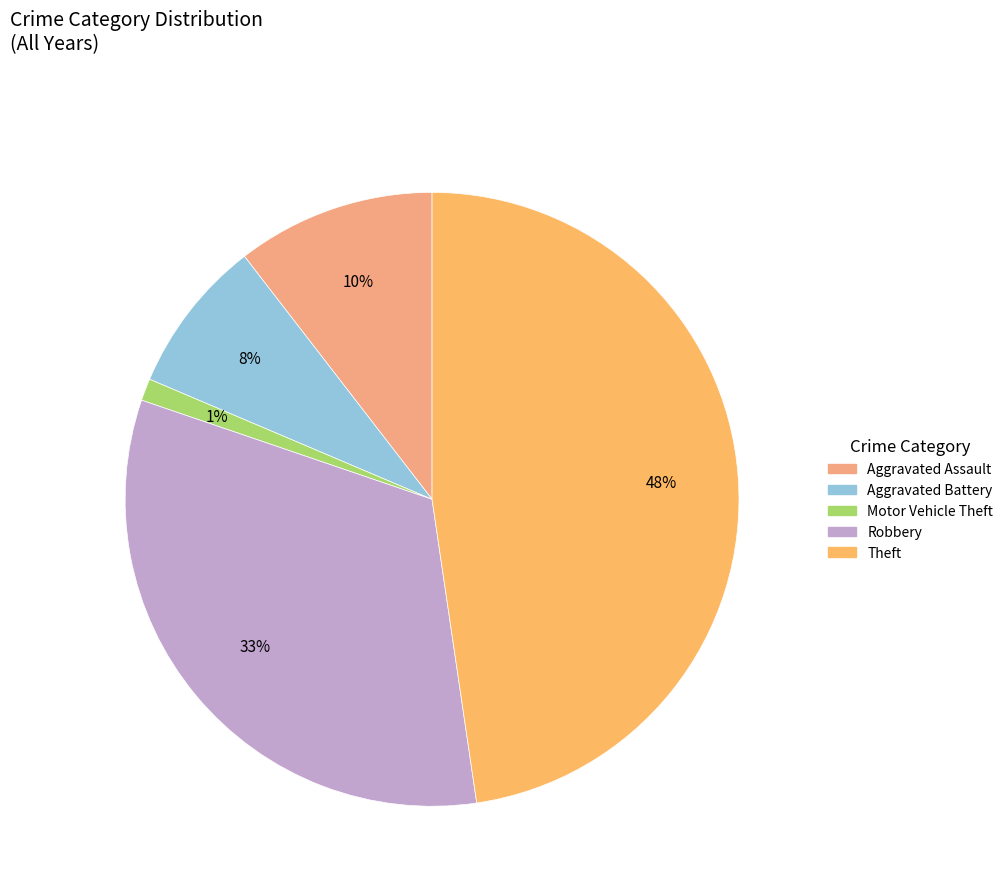

Between Aggravated Battery and Robbery, which is larger?

Robbery